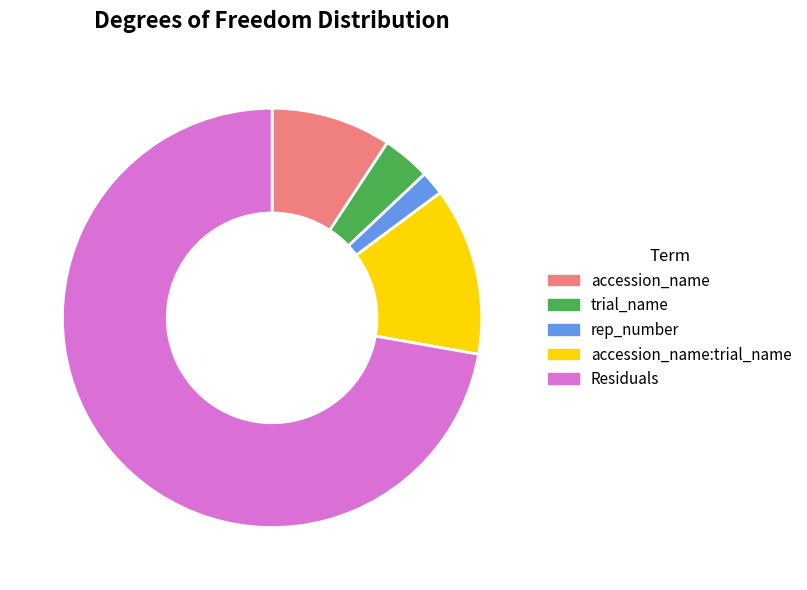

What is the largest slice in the pie chart?

Residuals